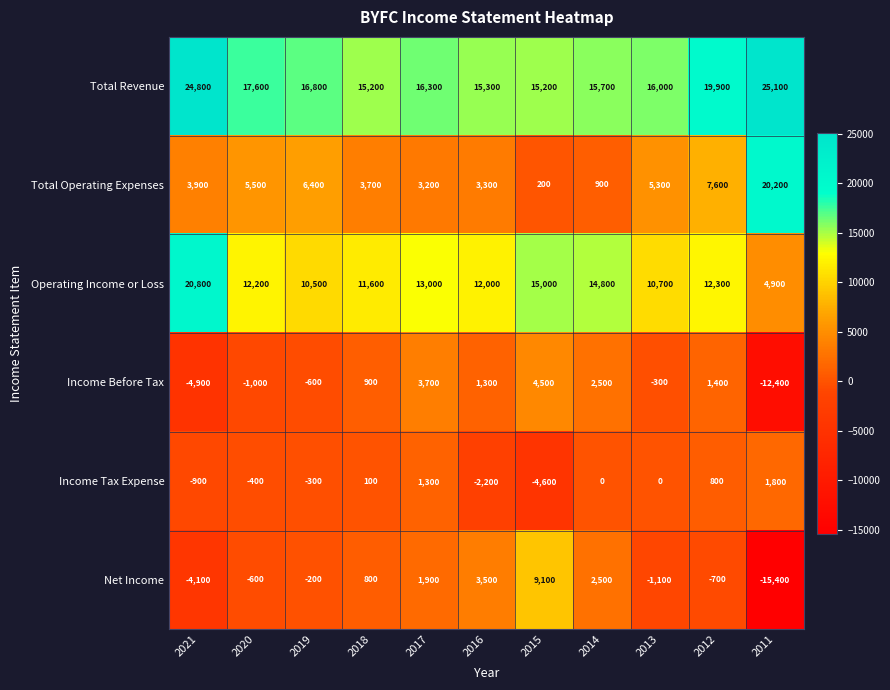

At 2018, list the series in order from smallest to largest.

Income Tax Expense, Net Income, Income Before Tax, Total Operating Expenses, Operating Income or Loss, Total Revenue